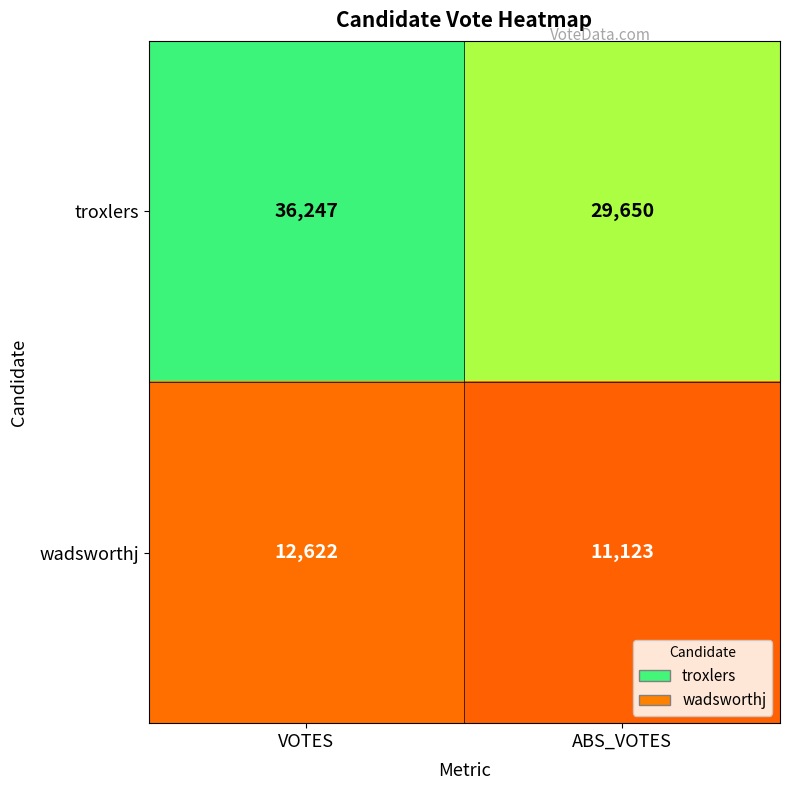

What is the difference between the highest and lowest values at VOTES?

23625